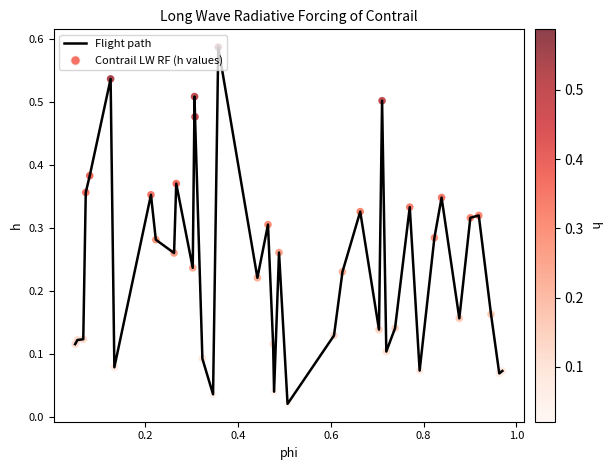

How many lines are shown in the chart?

1